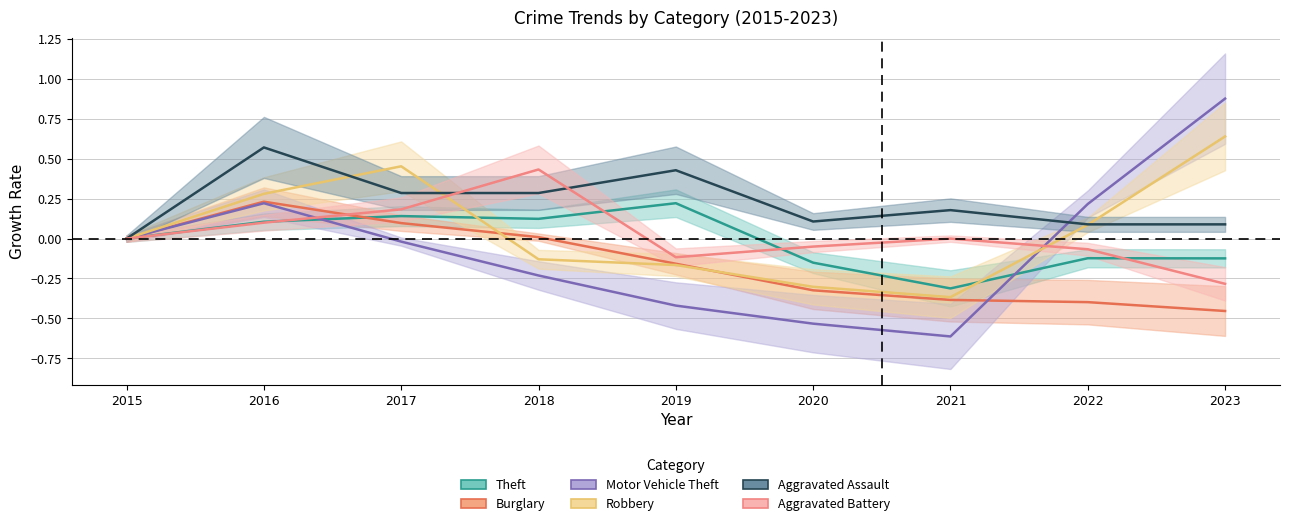

Reading left to right, transcribe all the data shown in this chart.

Theft: 0.0	0.1	0.1	0.1	0.2	-0.2	-0.3	-0.1	-0.1
Burglary: 0.0	0.2	0.1	0.0	-0.2	-0.3	-0.4	-0.4	-0.5
Motor Vehicle Theft: 0.0	0.2	-0.0	-0.2	-0.4	-0.5	-0.6	0.2	0.9
Robbery: 0.0	0.3	0.5	-0.1	-0.2	-0.3	-0.4	0.1	0.6
Aggravated Assault: 0.0	0.6	0.3	0.3	0.4	0.1	0.2	0.1	0.1
Aggravated Battery: 0.0	0.1	0.2	0.4	-0.1	-0.1	0.0	-0.1	-0.3